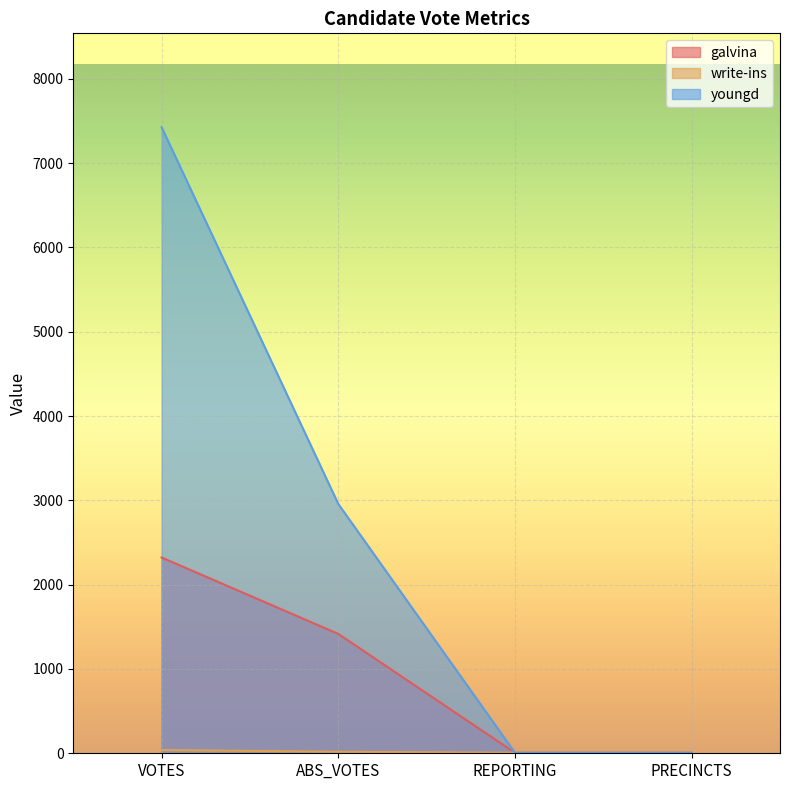

What is the smallest value displayed?

6